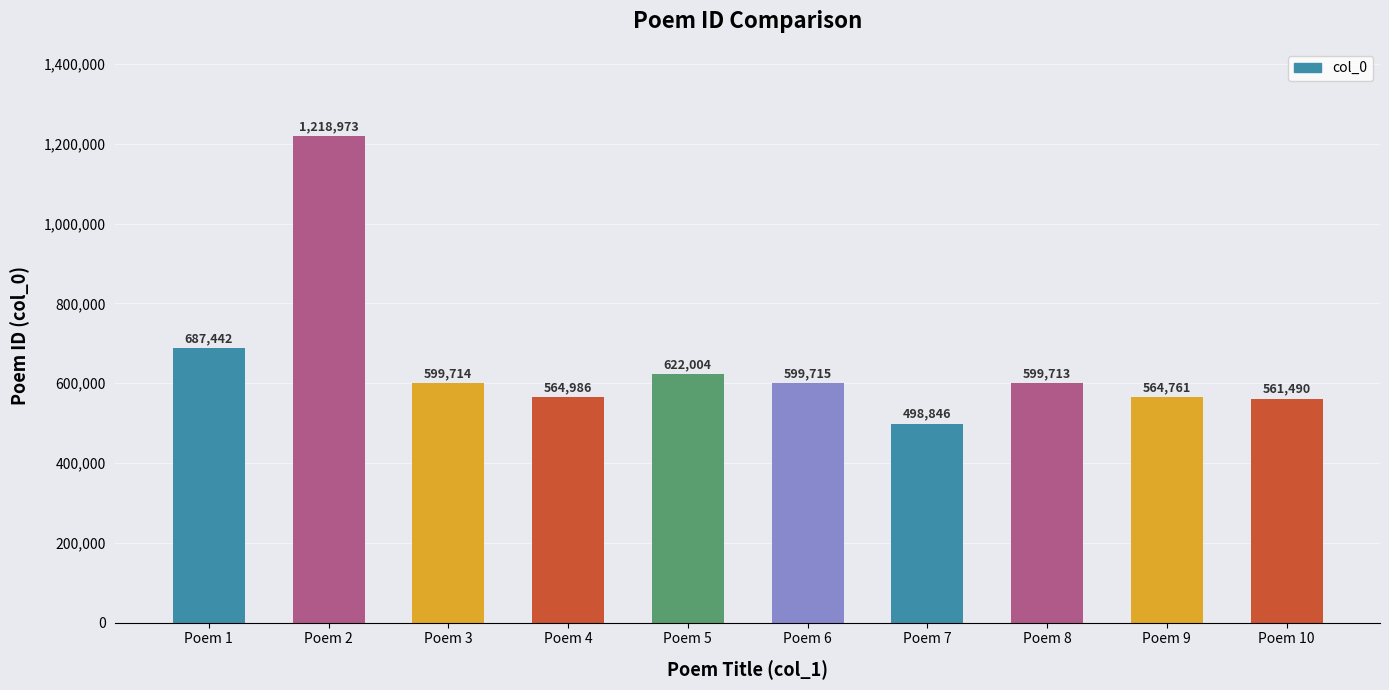

Is it true that the value at Poem 10 is 909579?

False